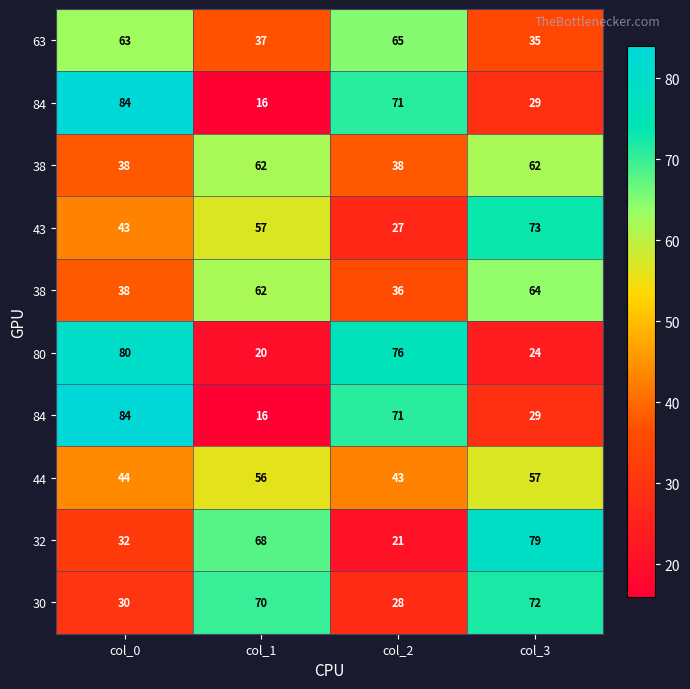

At how many categories does at least one series exceed 83?

1